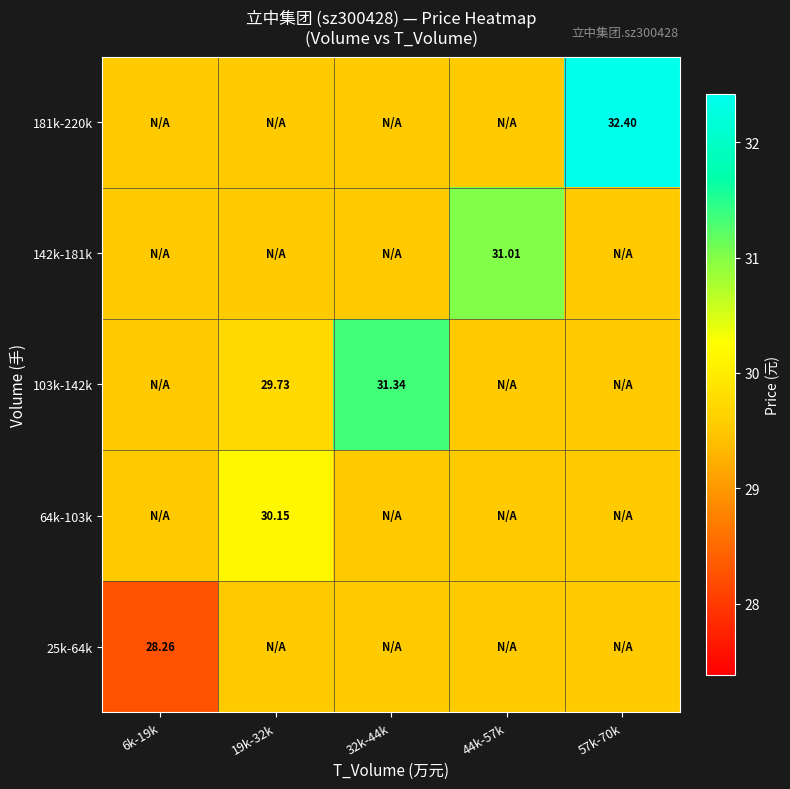

The 25k-64k series shows 9.7 at 6k-19k. True or false?

False